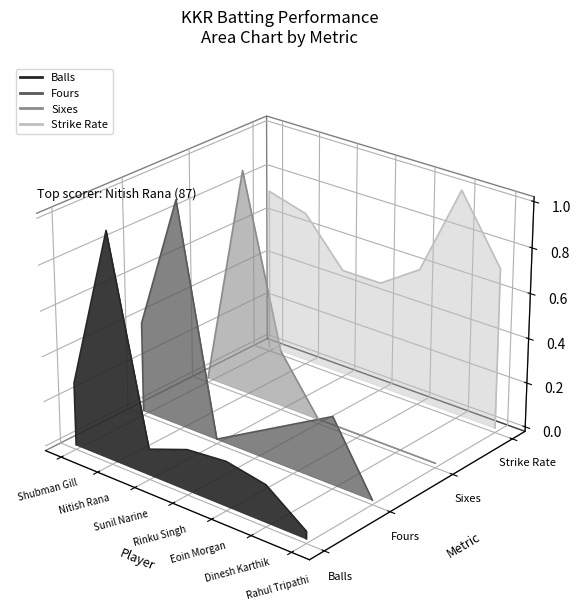

Is it true that Strike Rate equals -0.0 at 8?

False